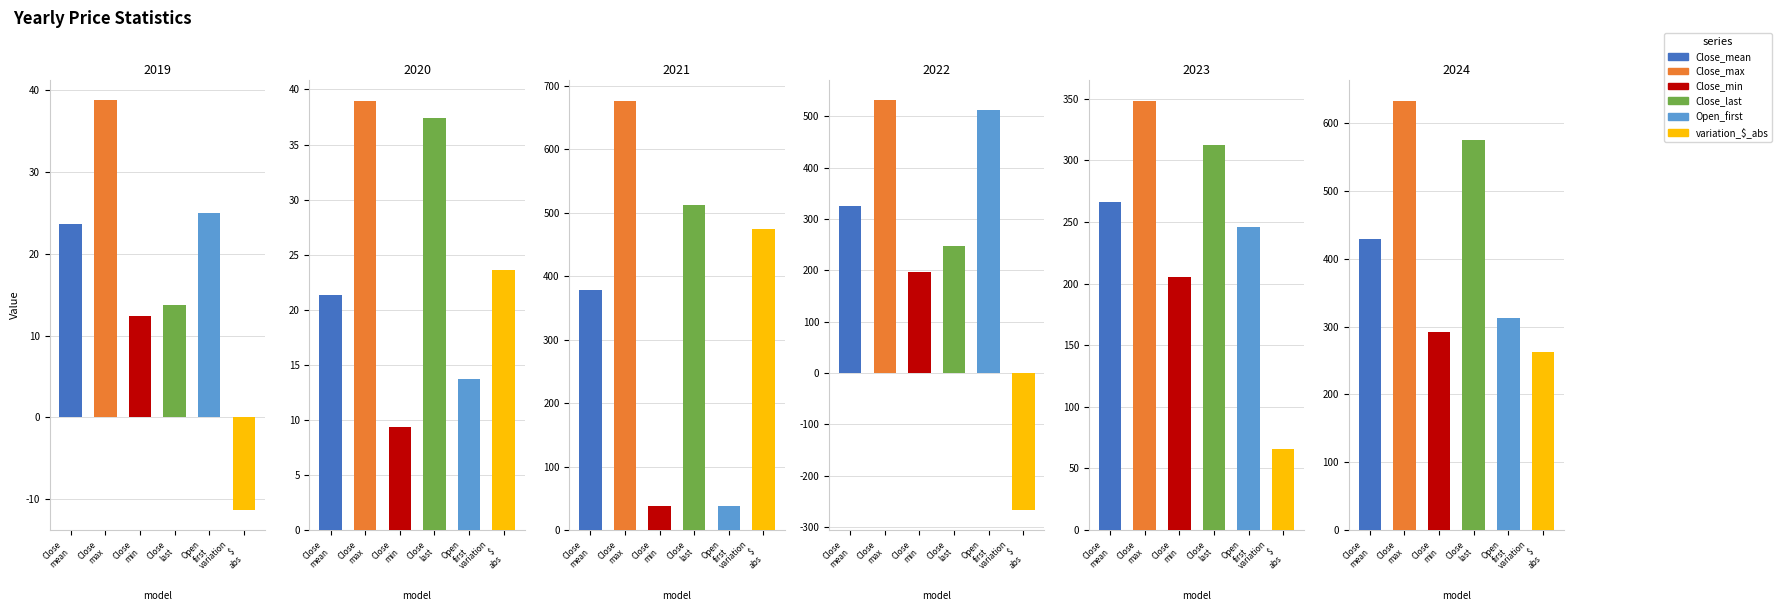

What is the spread (max minus min) of values at 2022?

797.0